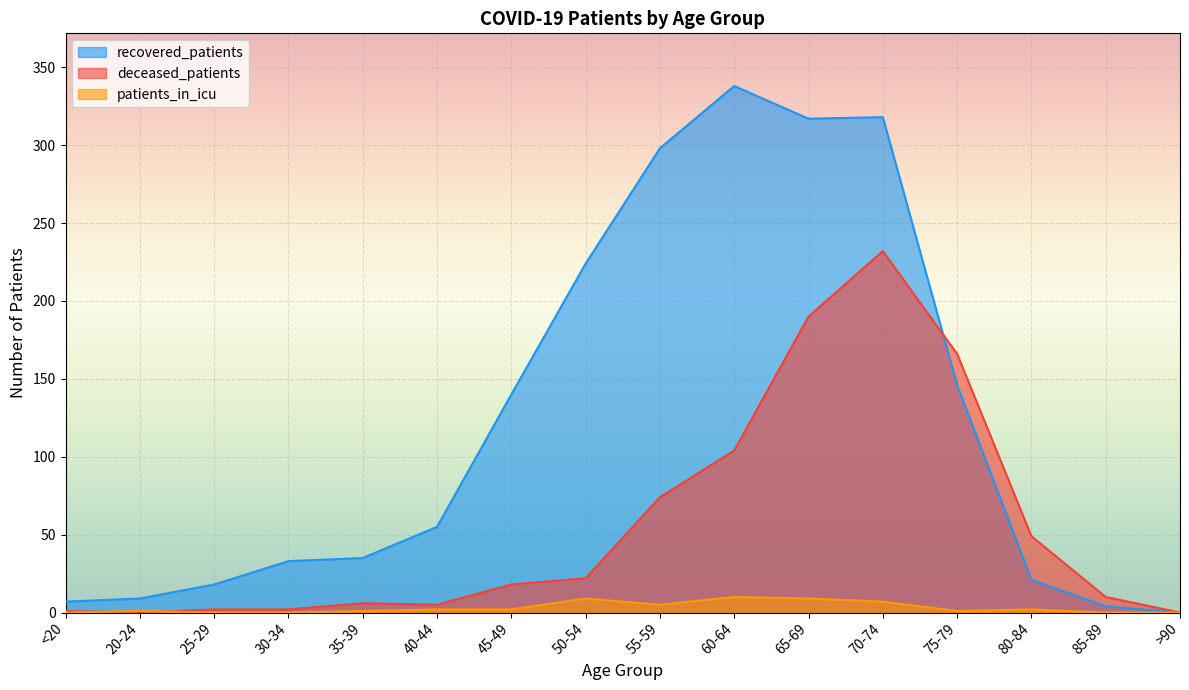

Reading right to left, list all the values displayed in this chart.

recovered_patients: >90=0	85-89=4	80-84=21	75-79=146	70-74=318	65-69=317	60-64=338	55-59=298	50-54=224	45-49=140	40-44=55	35-39=35	30-34=33	25-29=18	20-24=9	<20=7
deceased_patients: >90=0	85-89=10	80-84=49	75-79=166	70-74=232	65-69=190	60-64=104	55-59=74	50-54=22	45-49=18	40-44=5	35-39=6	30-34=2	25-29=2	20-24=0	<20=1
patients_in_icu: >90=0	85-89=0	80-84=2	75-79=1	70-74=7	65-69=9	60-64=10	55-59=5	50-54=9	45-49=2	40-44=2	35-39=1	30-34=0	25-29=0	20-24=1	<20=0